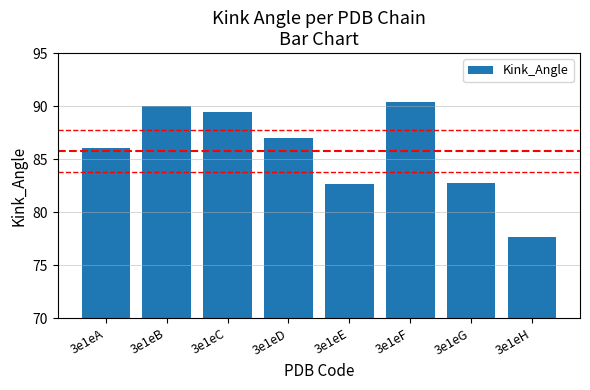

What is the value of the 6th bar from the left?

90.4